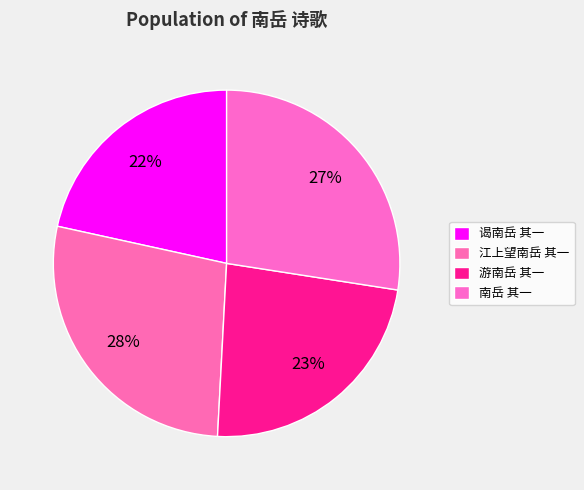

What is the change in value from 江上望南岳 其一 to 南岳 其一?

-3737